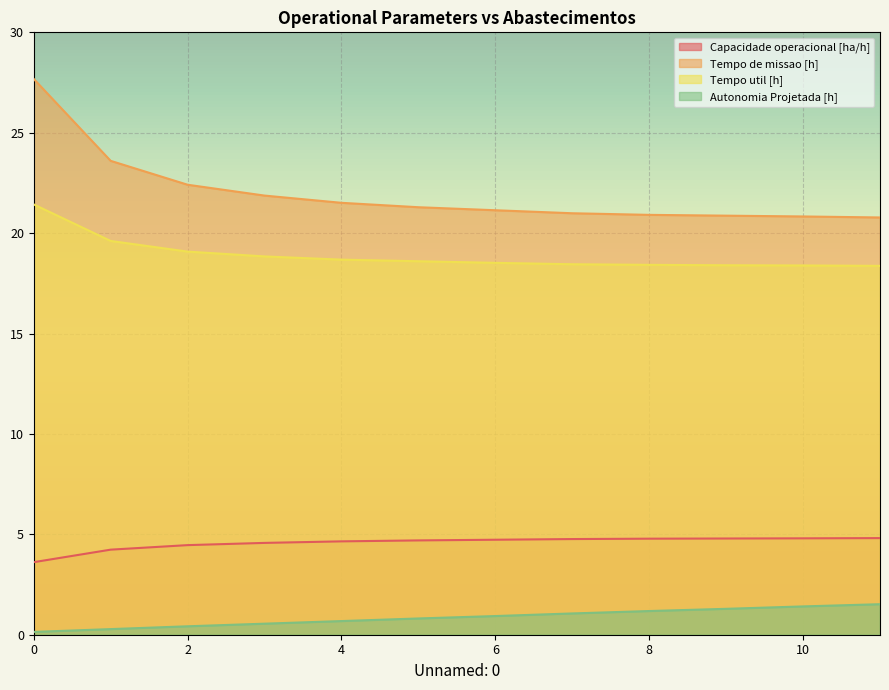

At which label is Tempo de missao [h] closest to 24?

1